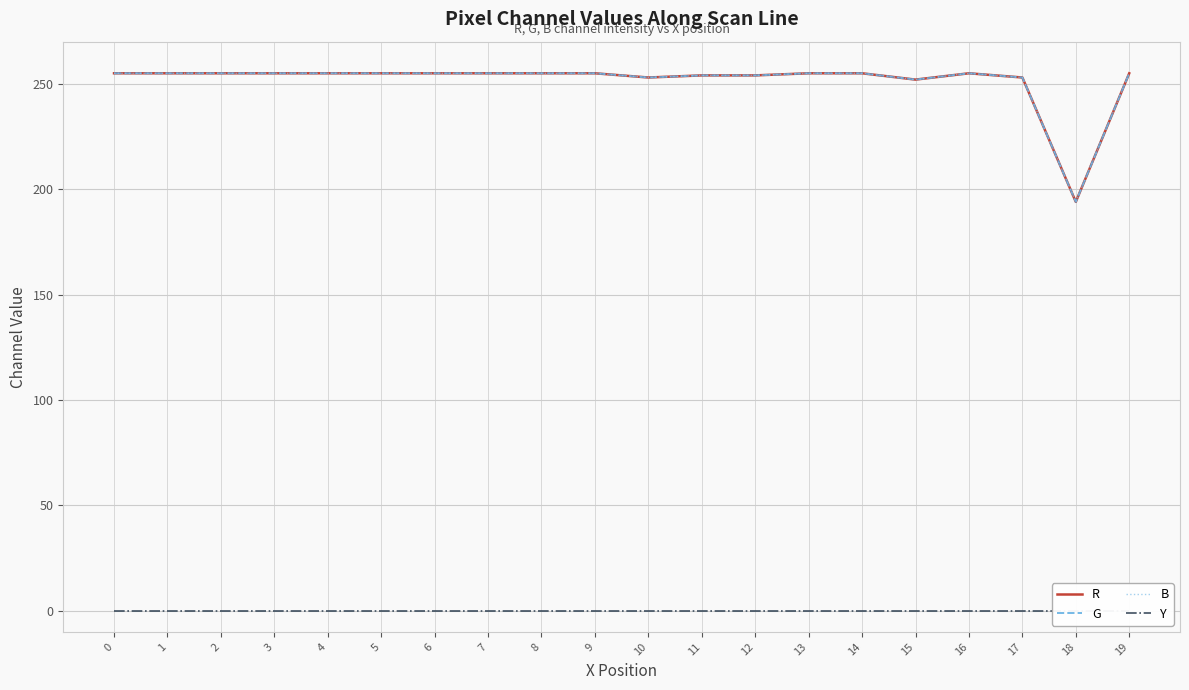

What is the spread (max minus min) of values at 3?

255